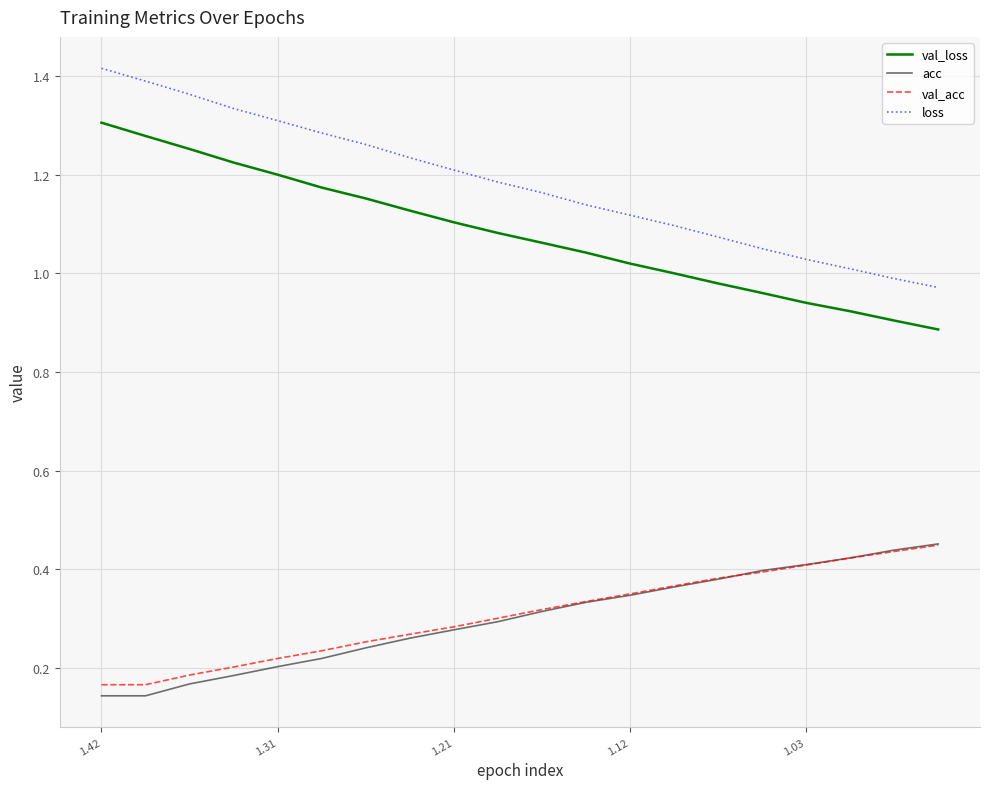

True or false: loss and acc cross at least once.

False